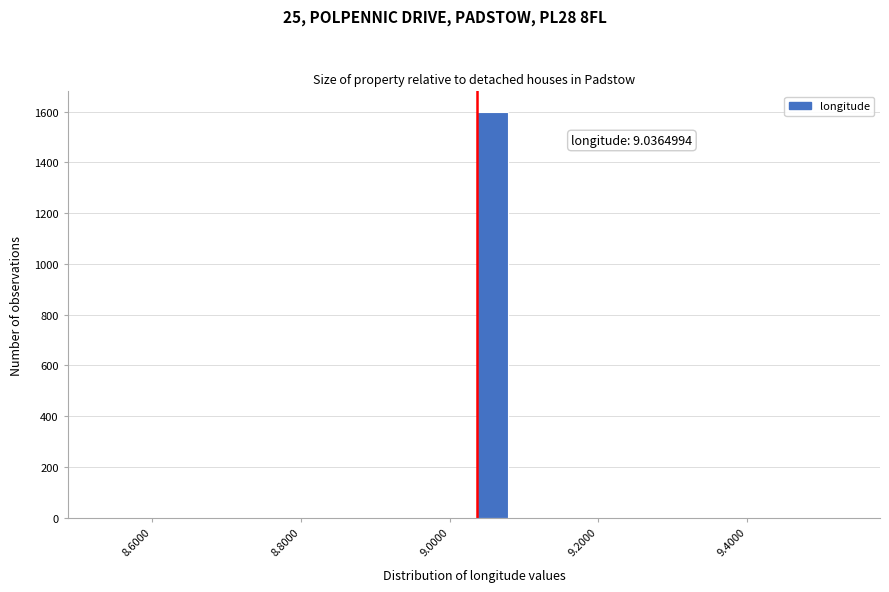

Around what value on the x-axis is the tallest bar? Give the approximate position of its centre, as read against the axis.

9.06